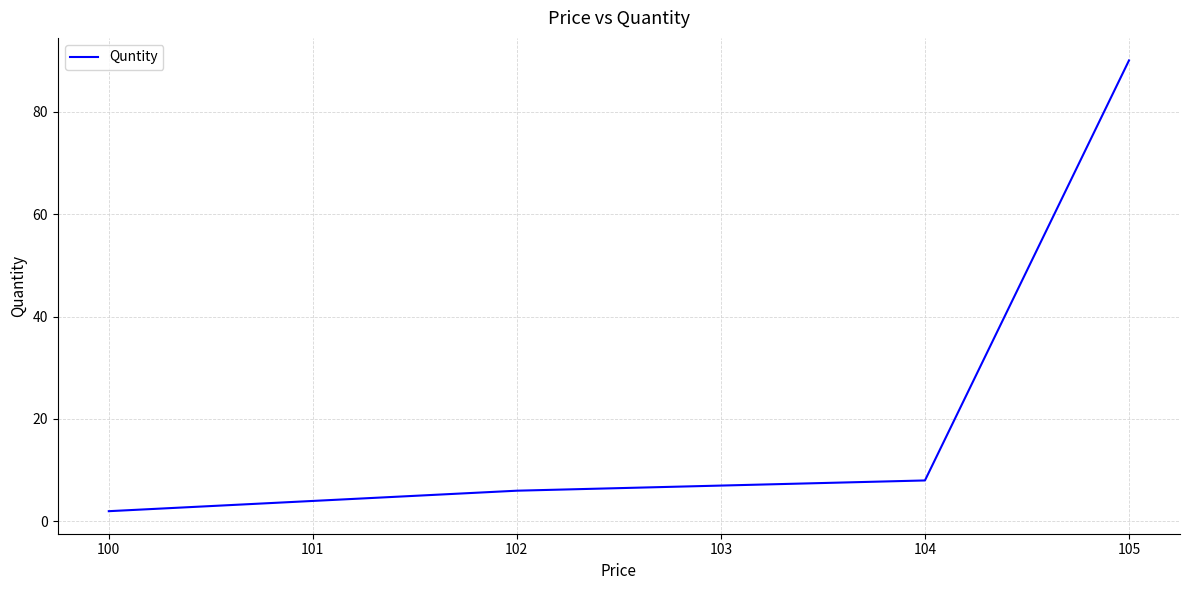

Does the chart have visible grid lines?

Yes